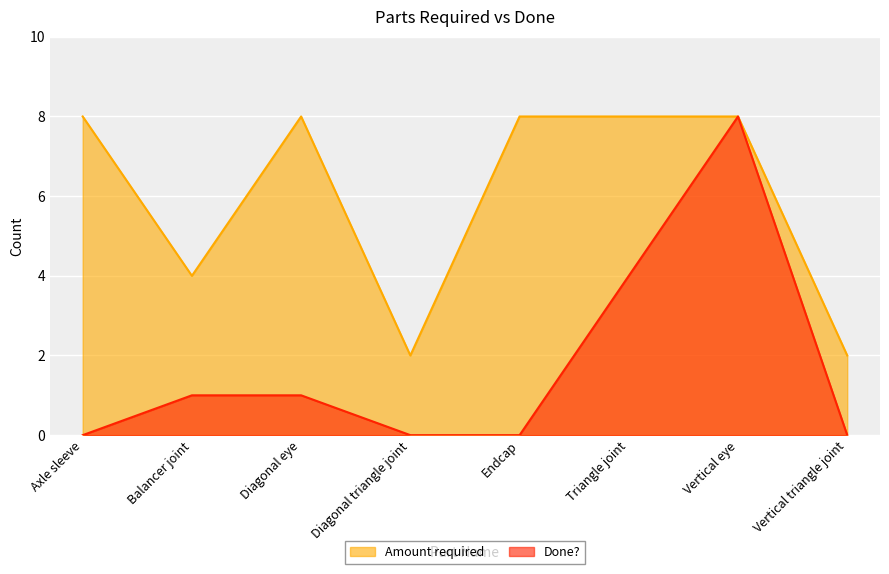

What are all the series names shown in the legend?

Amount required, Done?